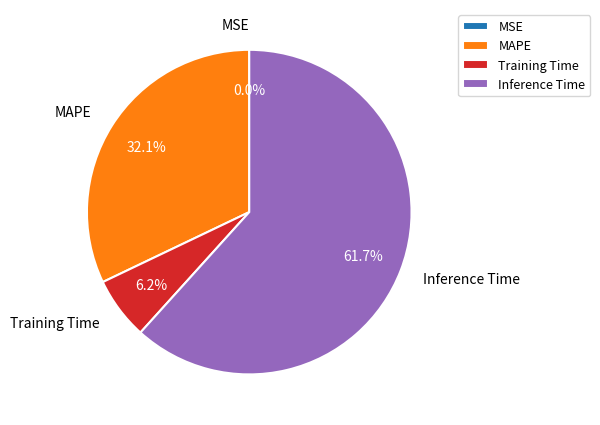

Which category has the biggest portion of the pie?

Inference Time